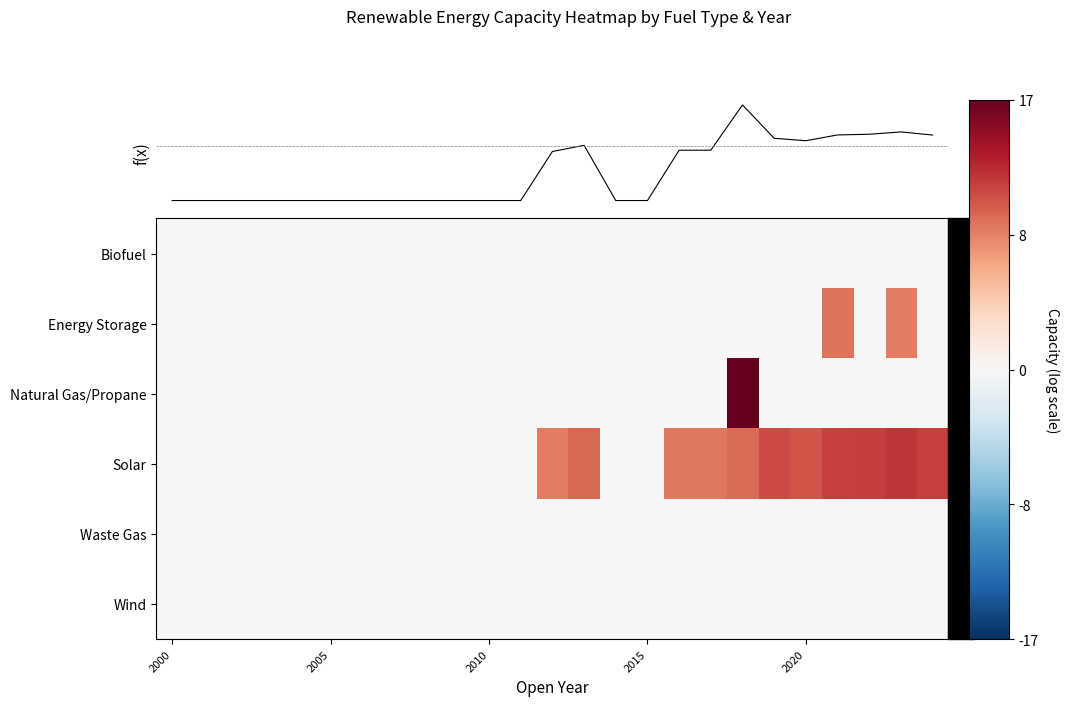

Which series has the widest spread of values?

f(x)